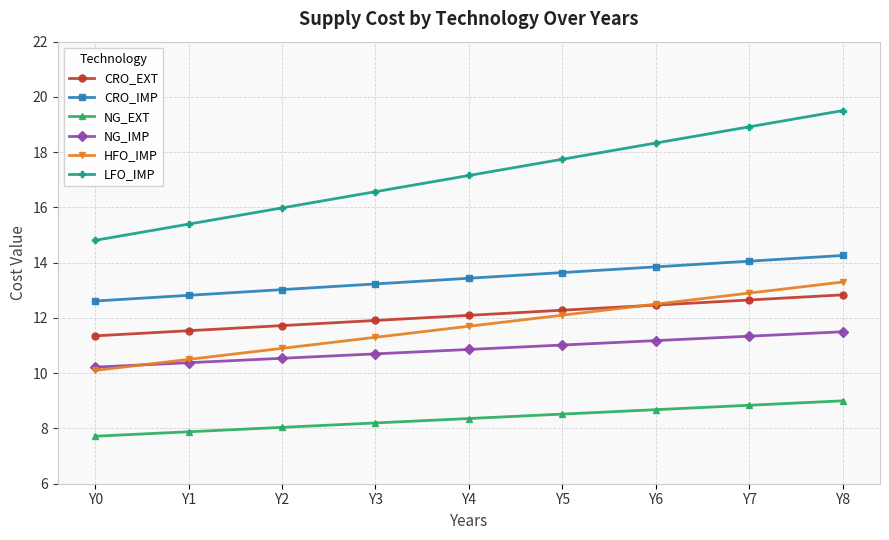

The NG_EXT series shows 4.1 at Y5. True or false?

False